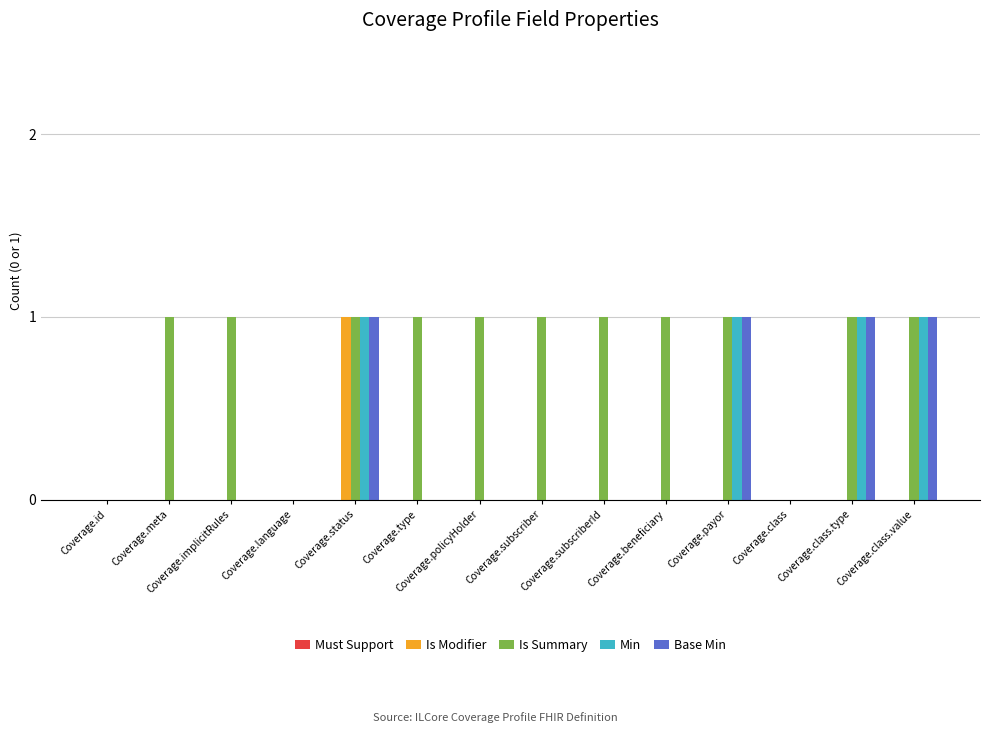

Is it true that Is Modifier equals 1 at Coverage.subscriber?

False